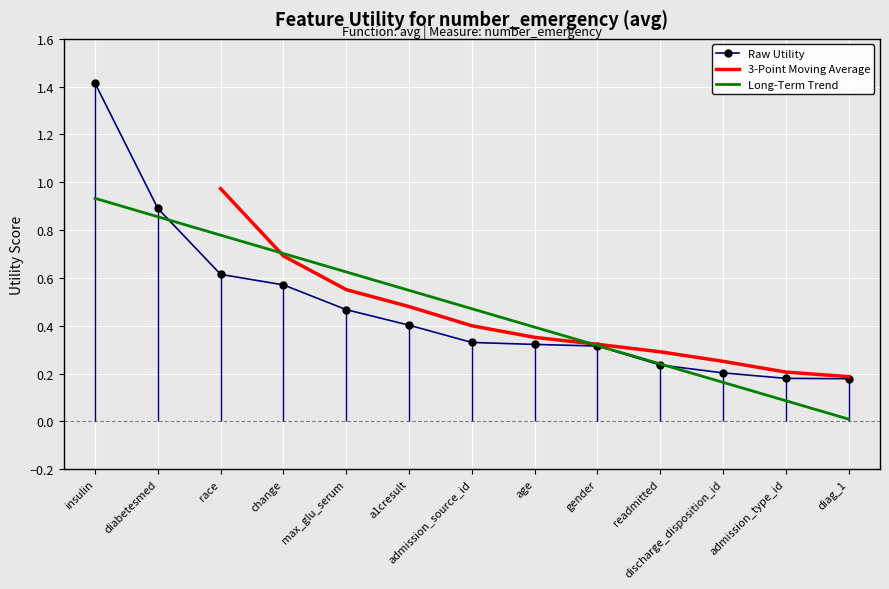

Is this an area chart (filled region under the line)?

No